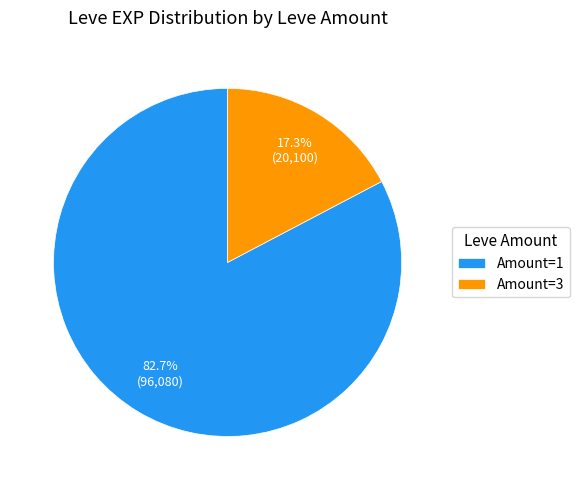

What is the ratio of the value at Amount=1 to the value at Amount=3?

4.8